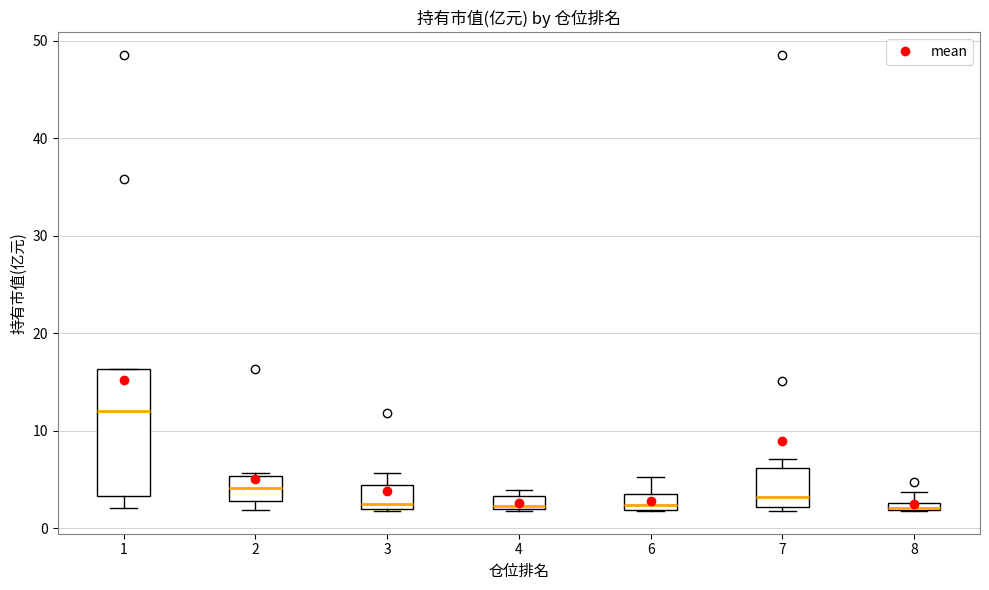

Which box is the tallest, from its lower edge to its upper edge?

1